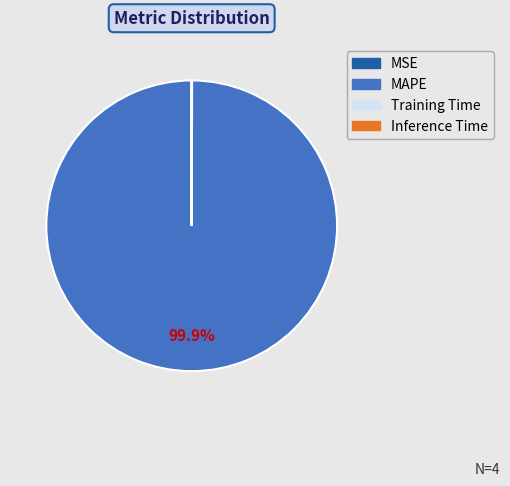

To the nearest percent, what is the average slice percentage?

25%